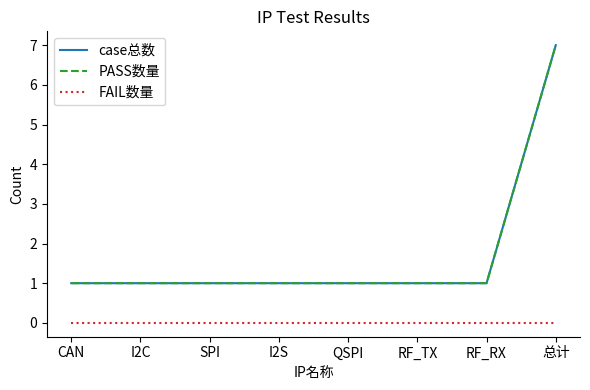

The case总数 series shows 1 at SPI. True or false?

True